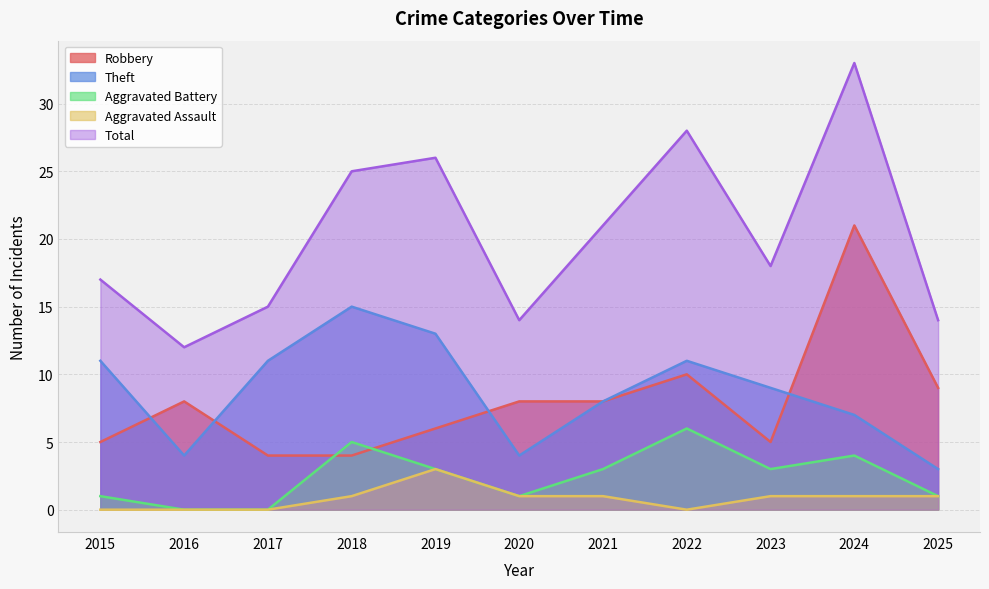

Where does the Aggravated Assault series first go above 1?

2019